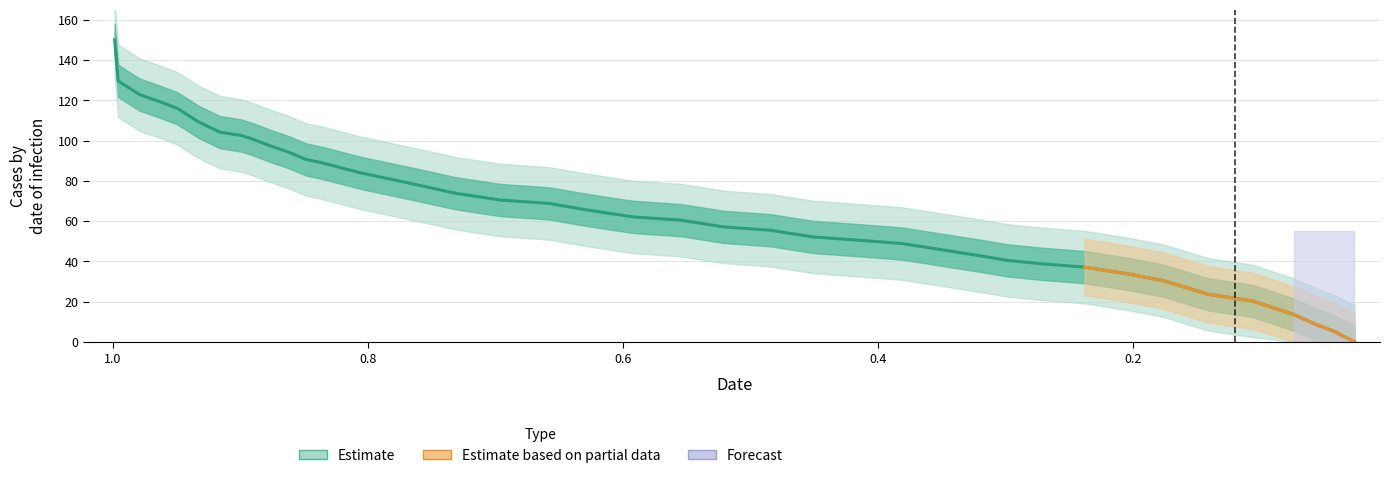

How many data points are less than 62?

19